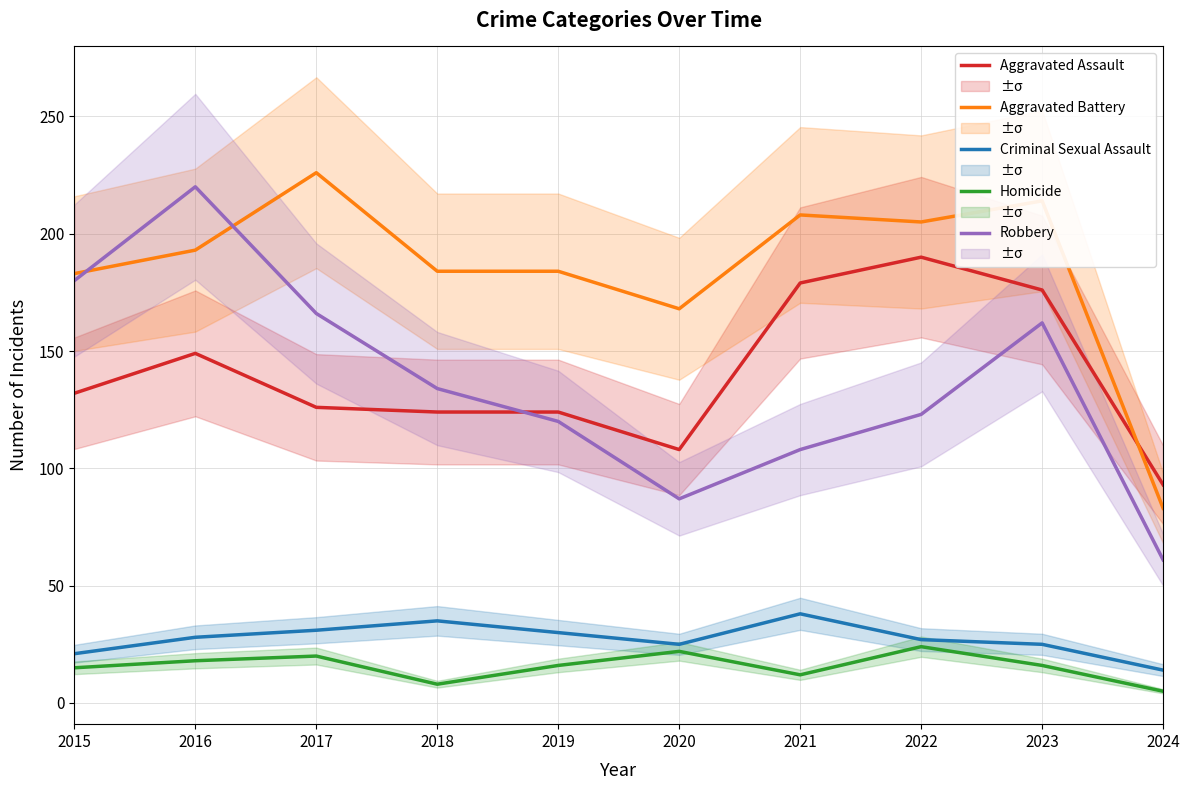

Does the chart have visible grid lines?

Yes